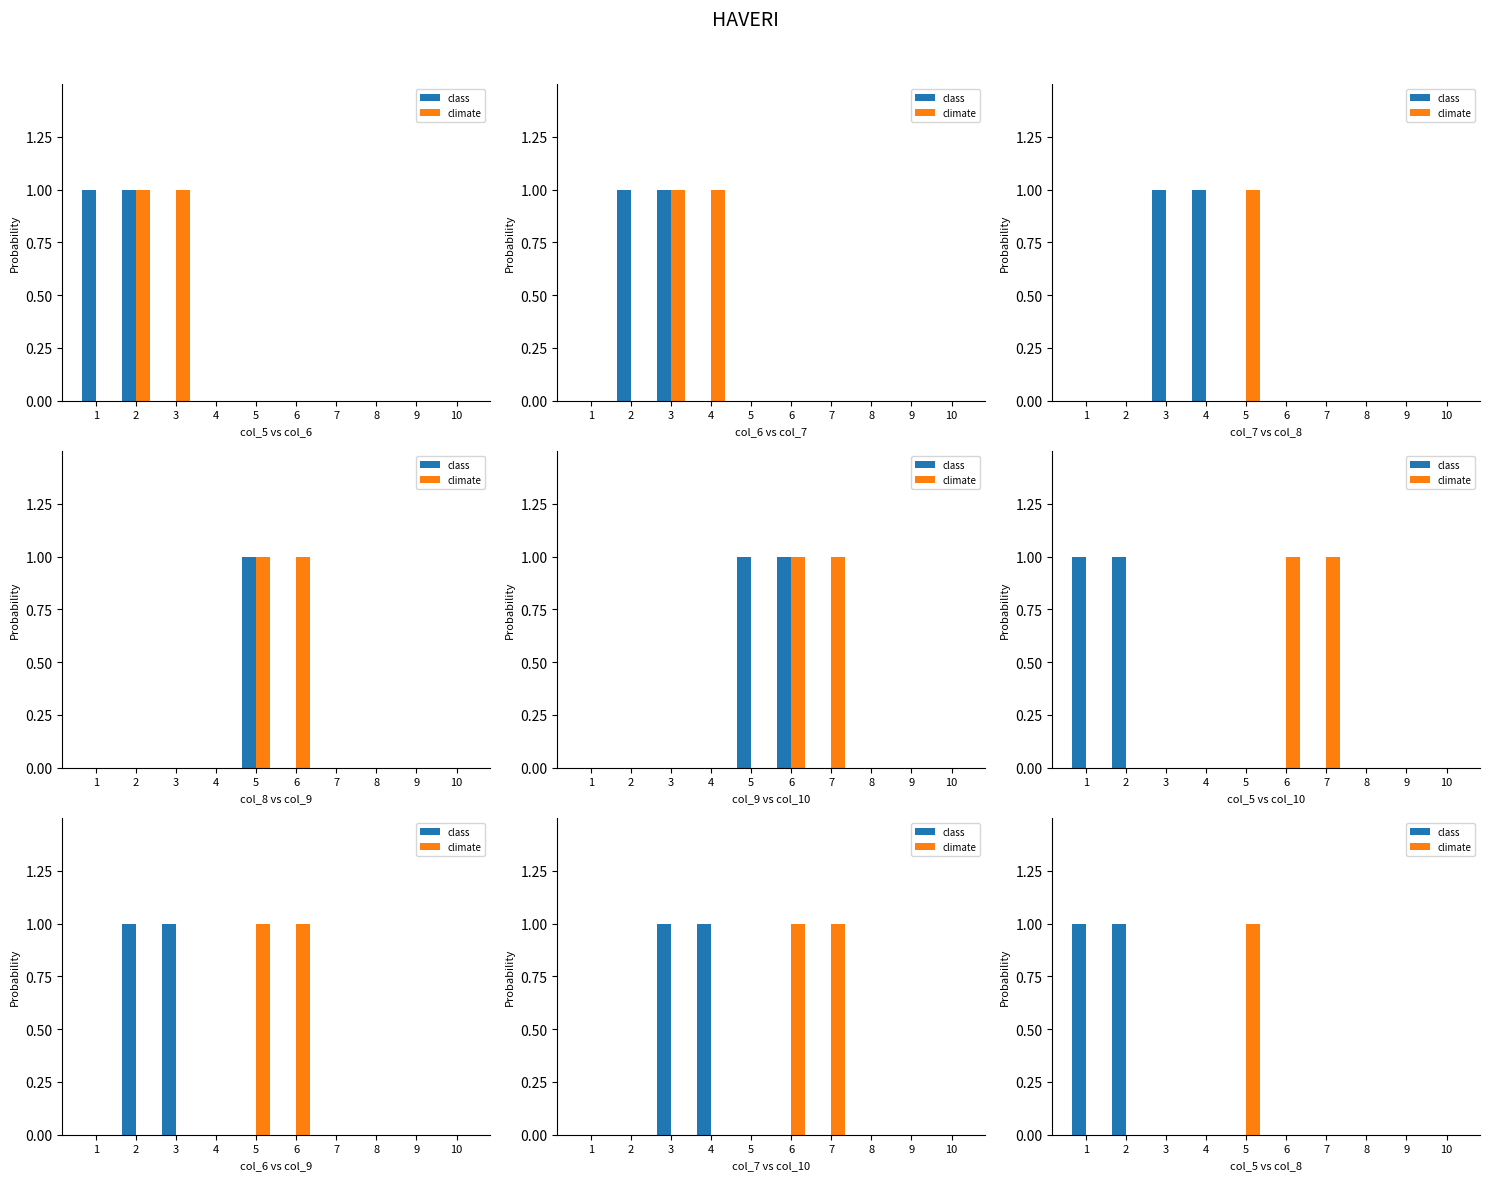

How many data points does each series have?

10